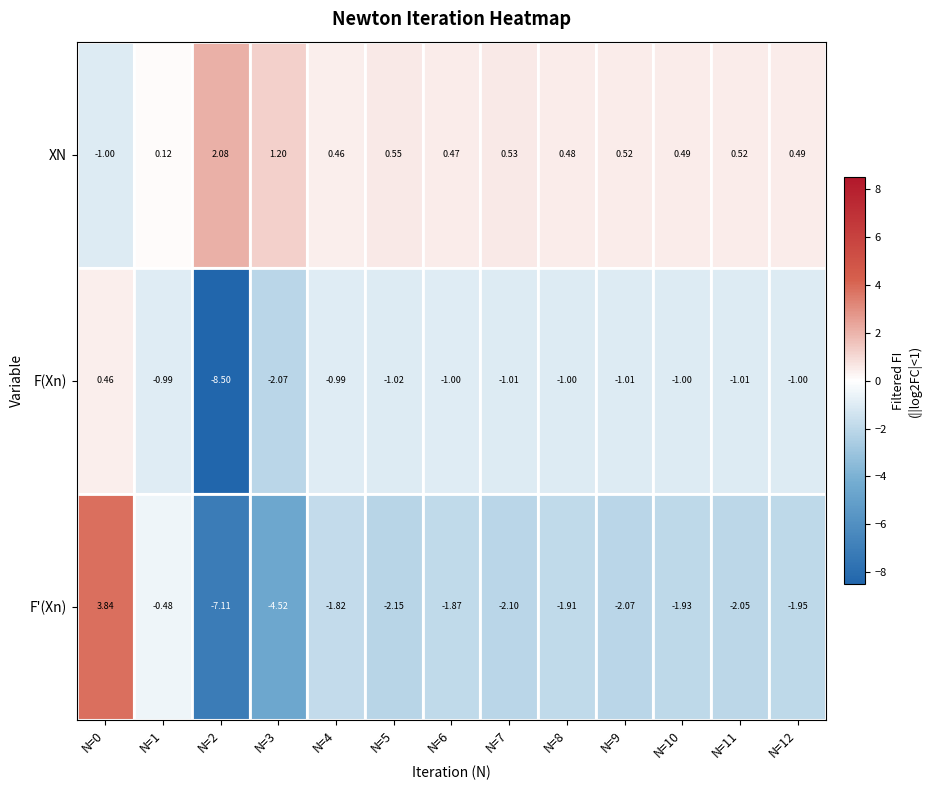

Which series has the largest range (max minus min)?

F'(Xn)